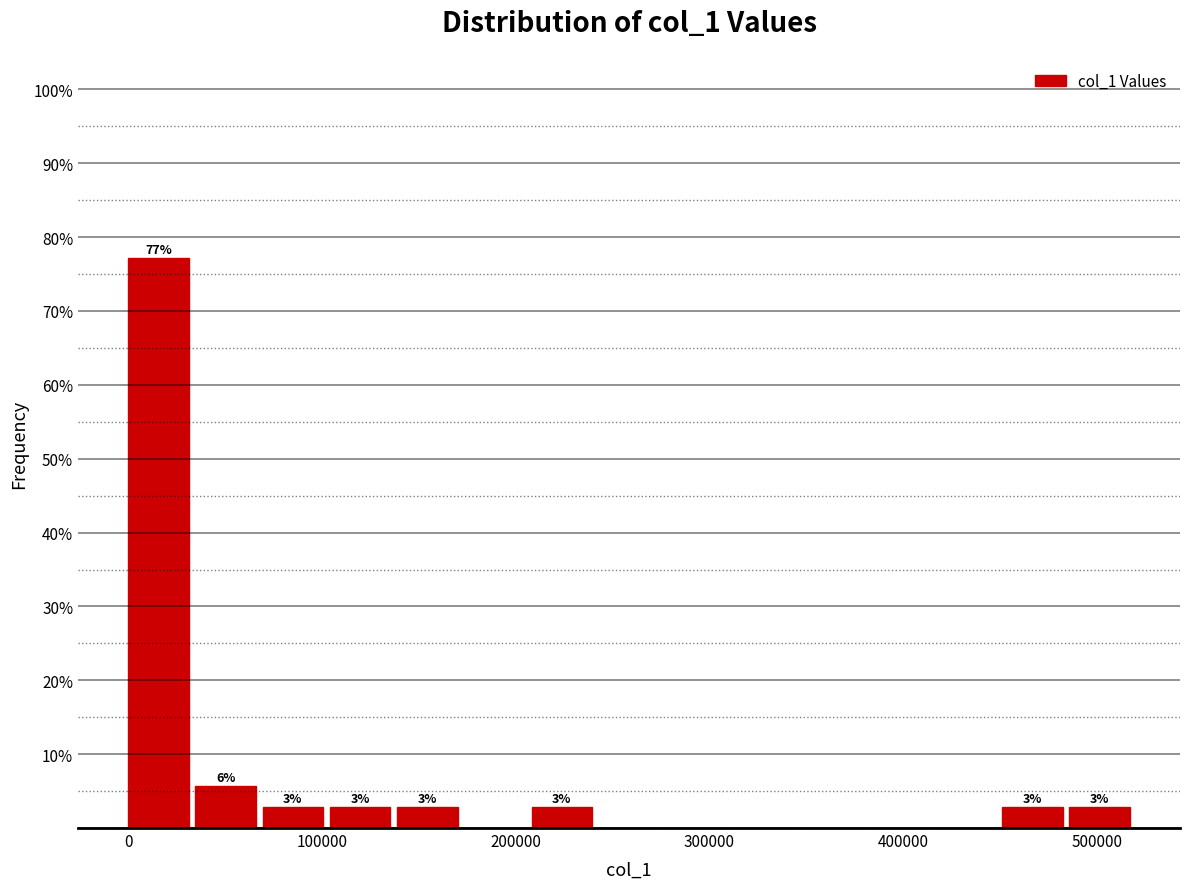

Read against the x-axis, roughly where is the centre of the tallest bar?

20000